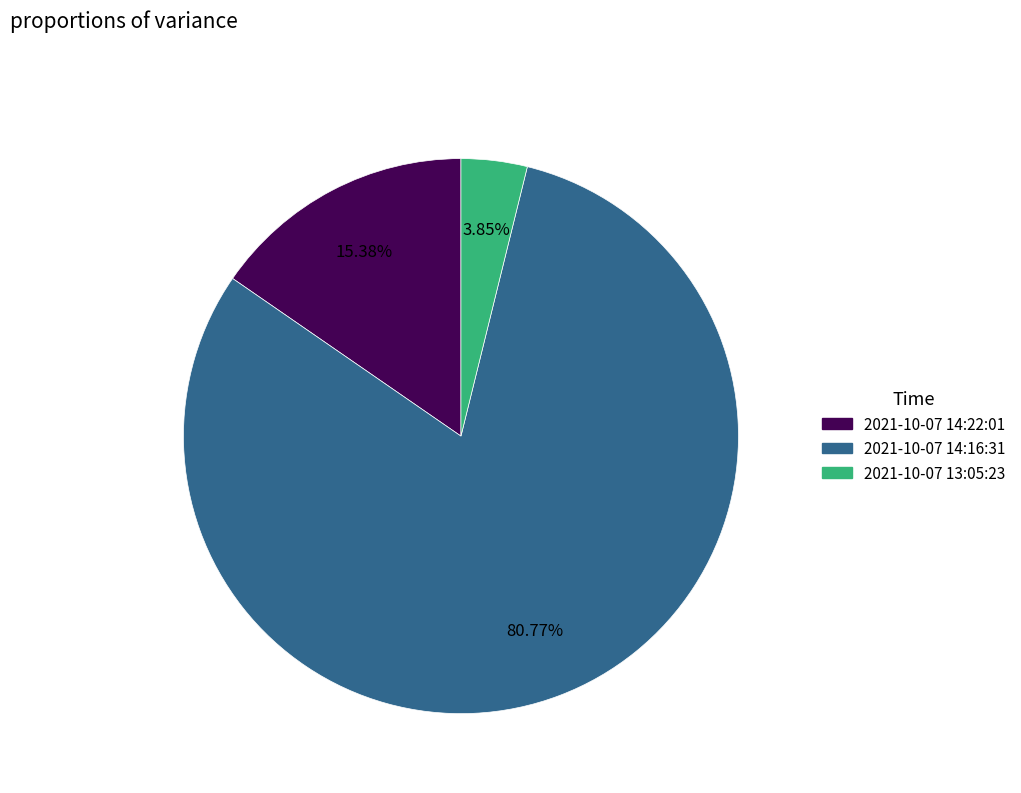

To the nearest percent, what is the average slice percentage?

33%